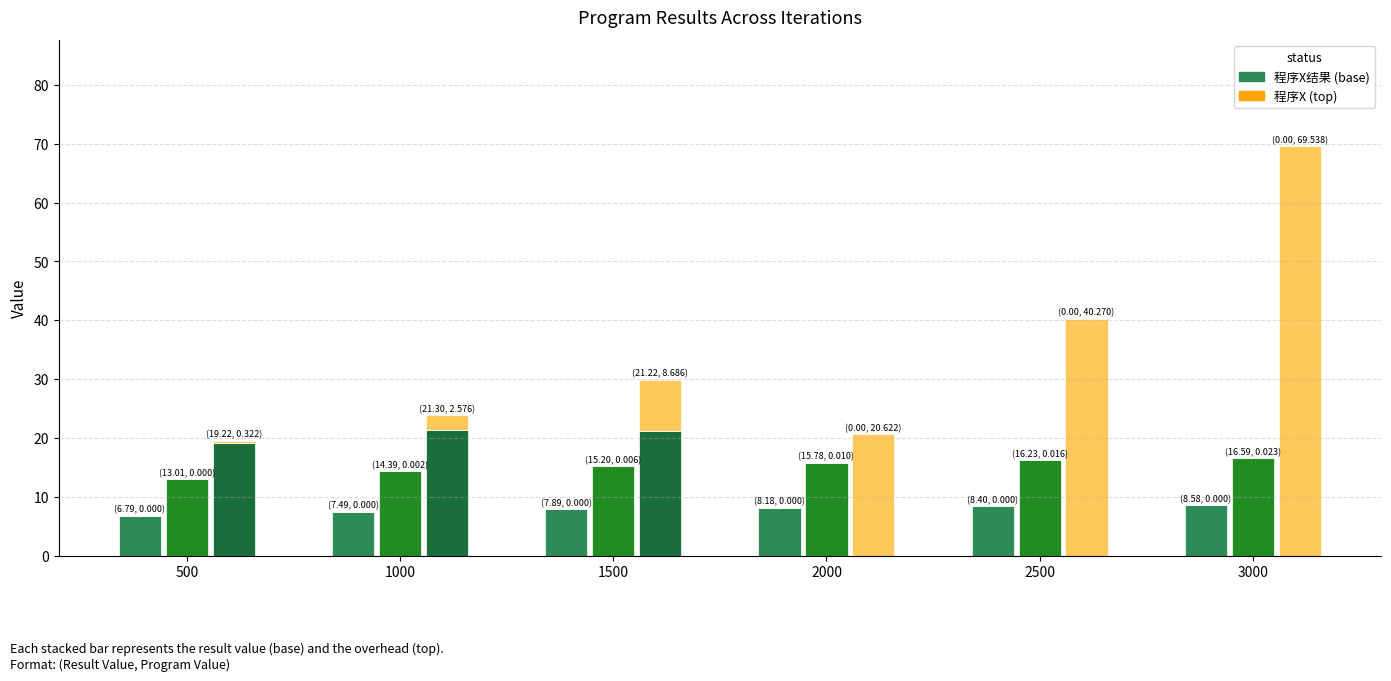

Does the chart contain any negative values?

No